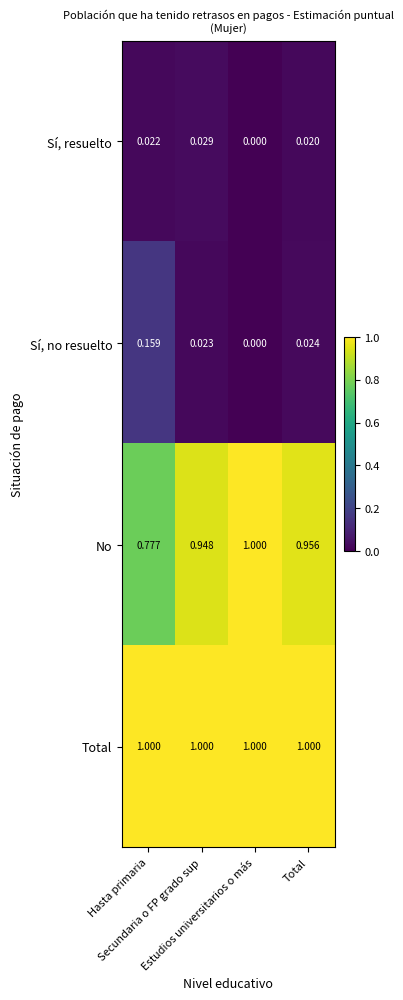

Which series has the largest range (max minus min)?

No